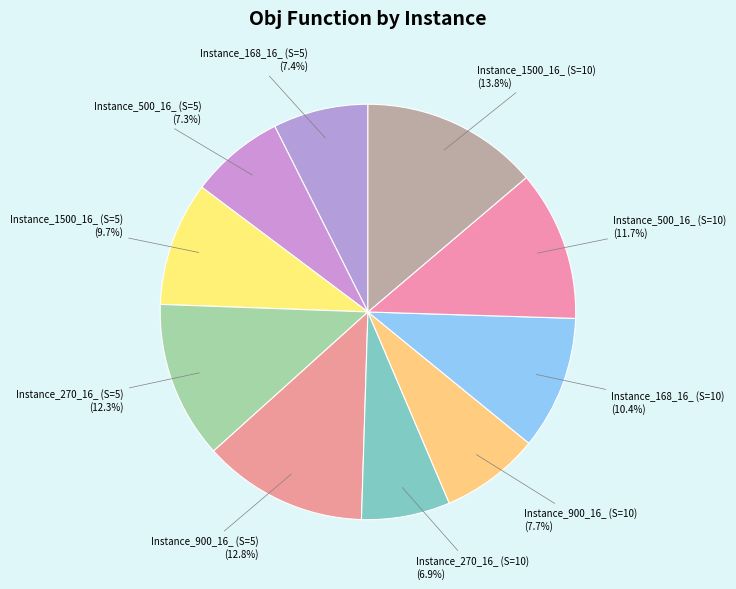

To the nearest percent, what is the difference between the Instance_500_16_ (S=5) and Instance_1500_16_ (S=10) slice percentages?

6%